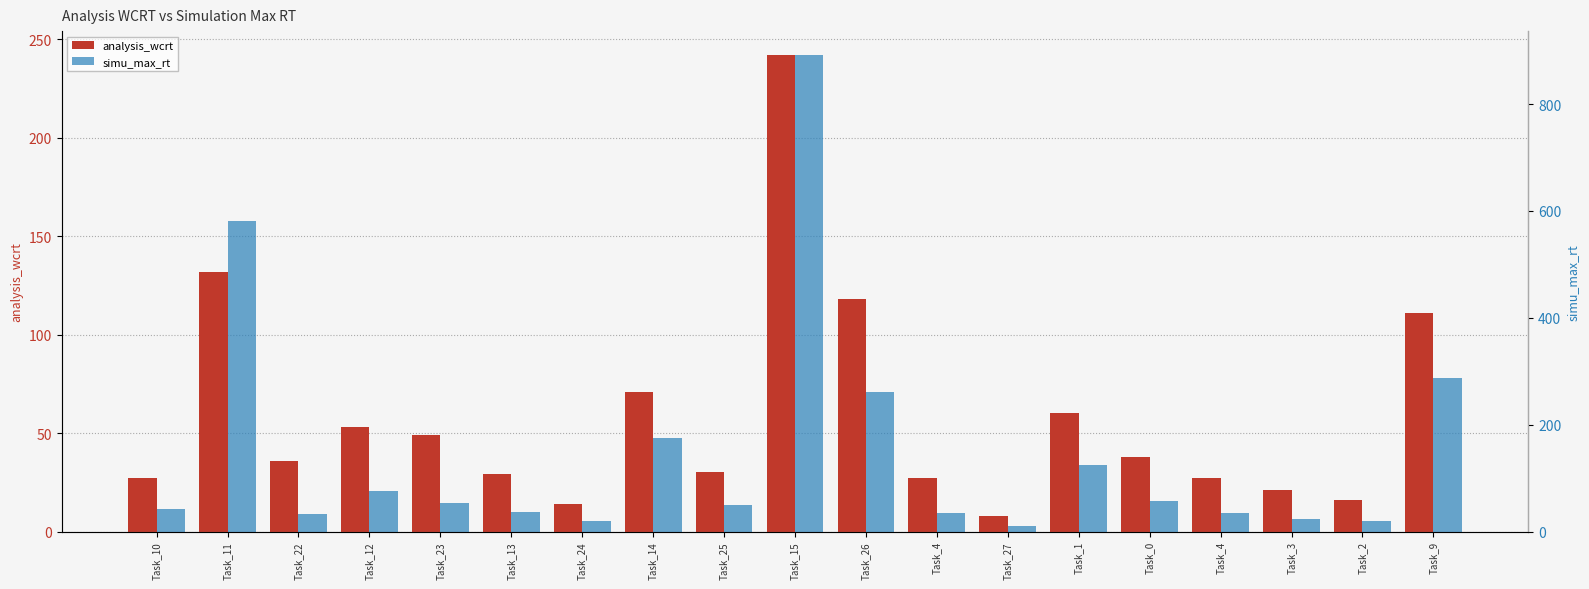

Which category has the highest value in the analysis_wcrt series?

Task_15